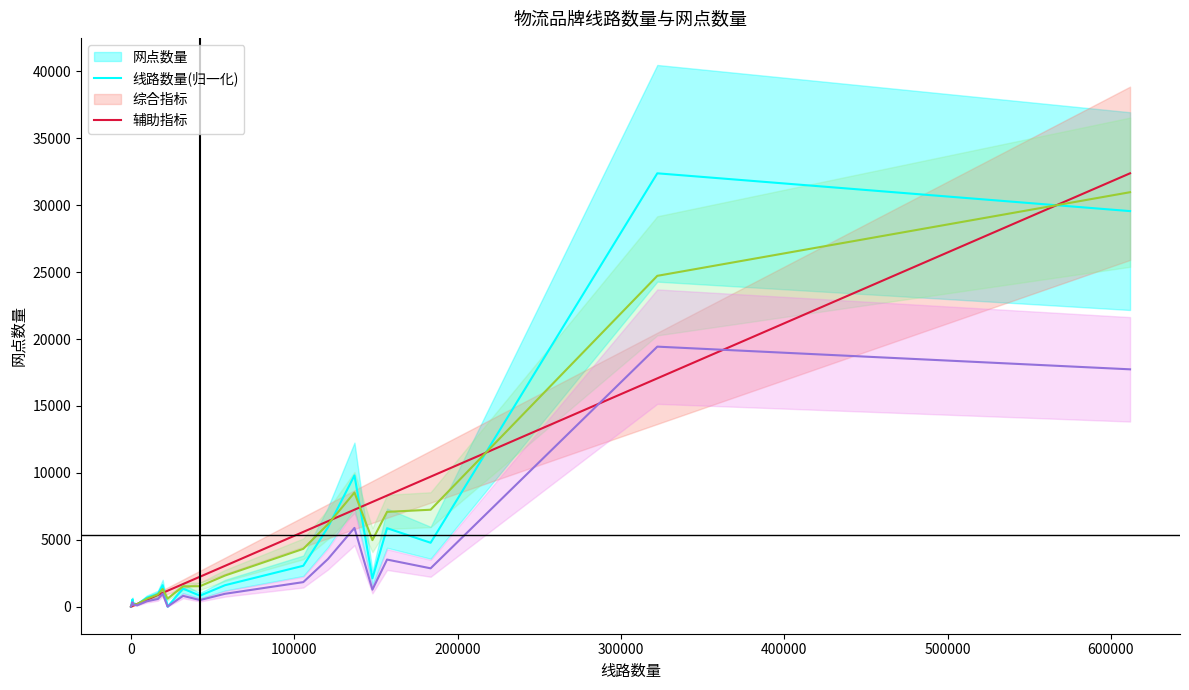

Where do 线路数量(归一化) and 辅助指标 first cross each other?

100000 and 200000